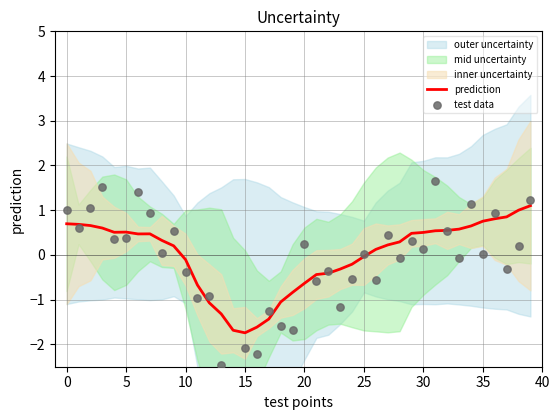

Is the value of prediction at 27 greater than the value of test data at 36?

No